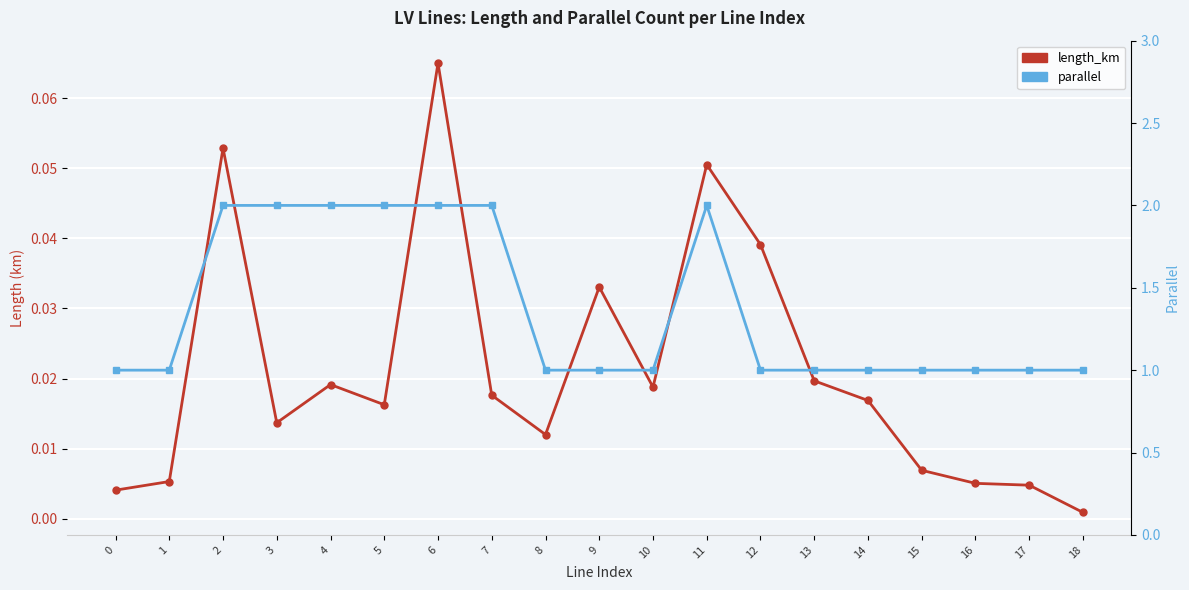

At 5, list the series in order from largest to smallest.

parallel, length_km